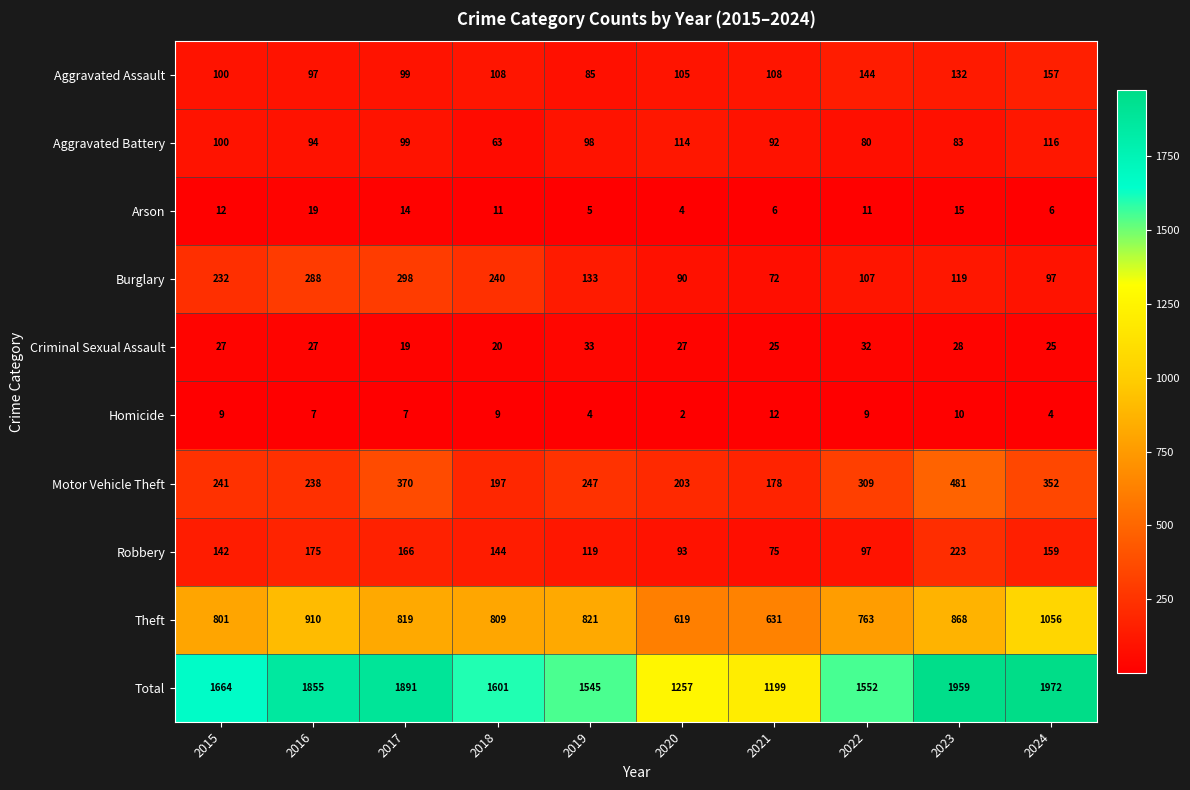

Is the value of Theft at 2016 greater than the value of Criminal Sexual Assault at 2021?

Yes